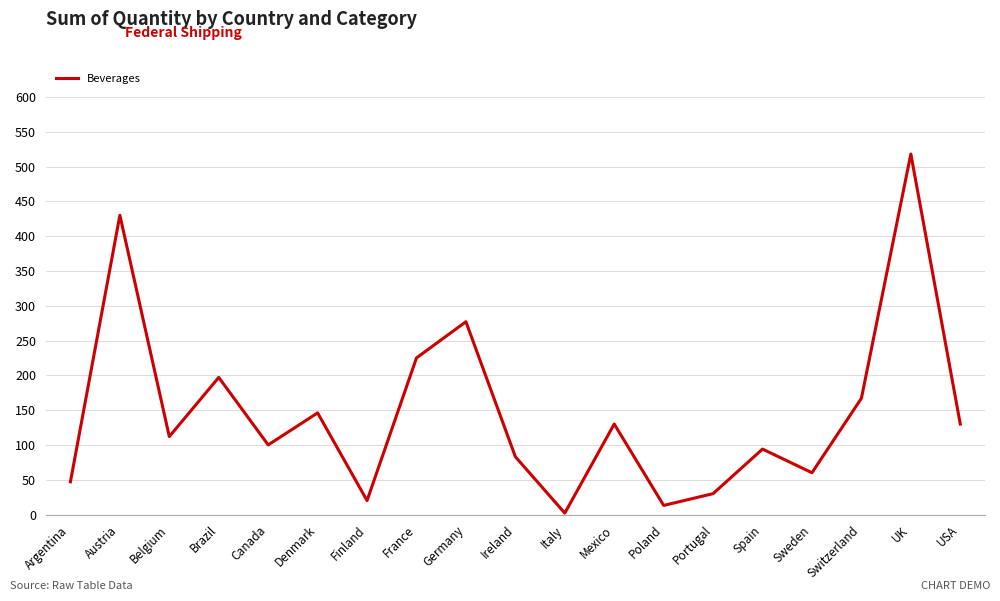

Count the number of categories in the chart.

19